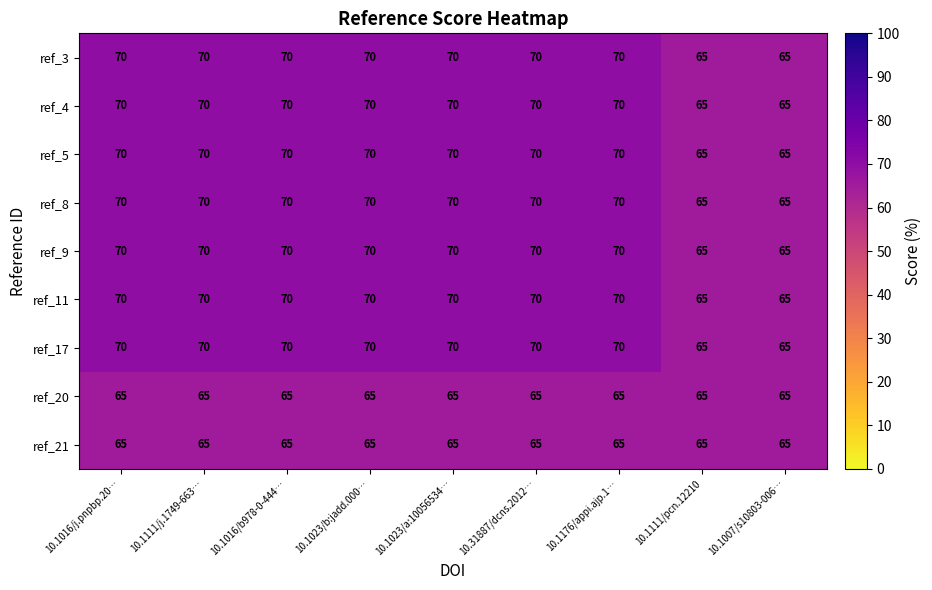

The value of ref_4 at 10.31887/dcns.2012… is 38. True or false?

False